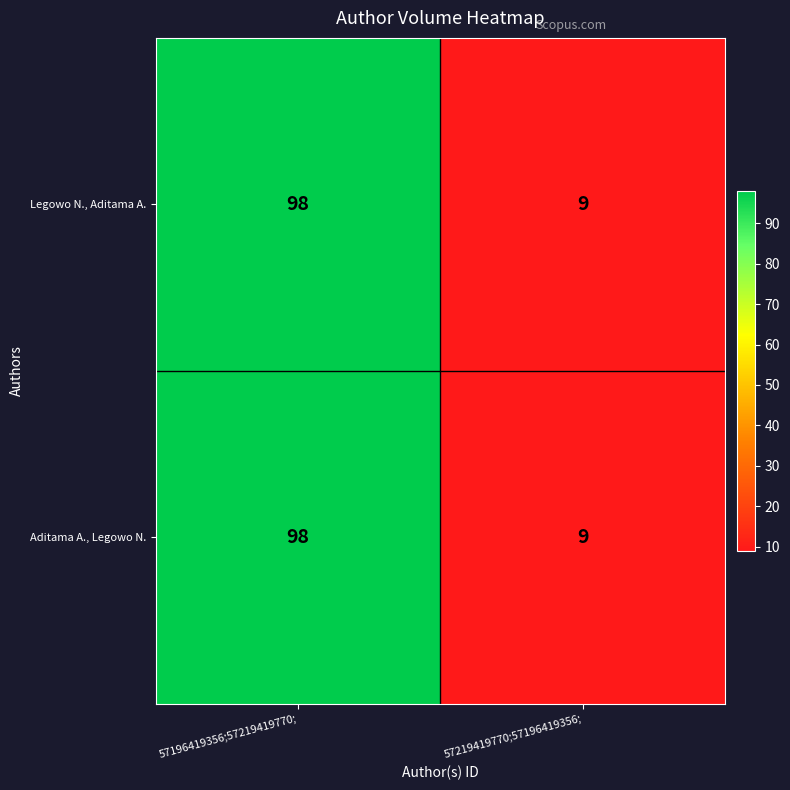

At which label does Aditama A., Legowo N. reach its minimum?

57219419770;57196419356;